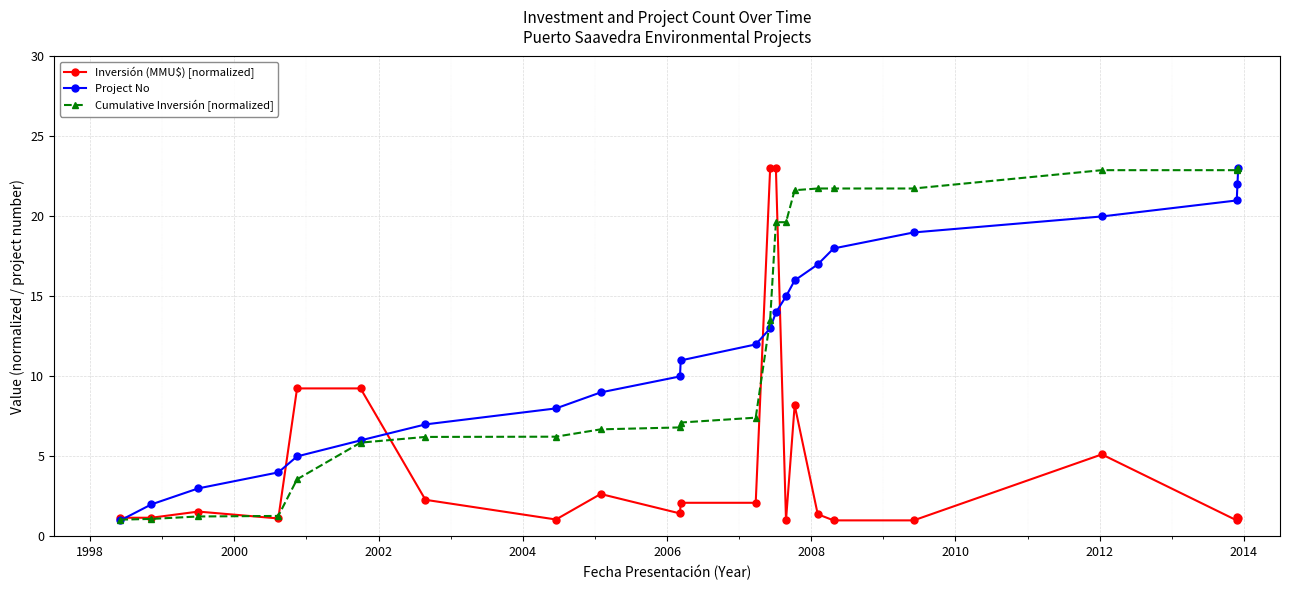

True or false: Project No has more than 0 points higher than both neighbors.

False